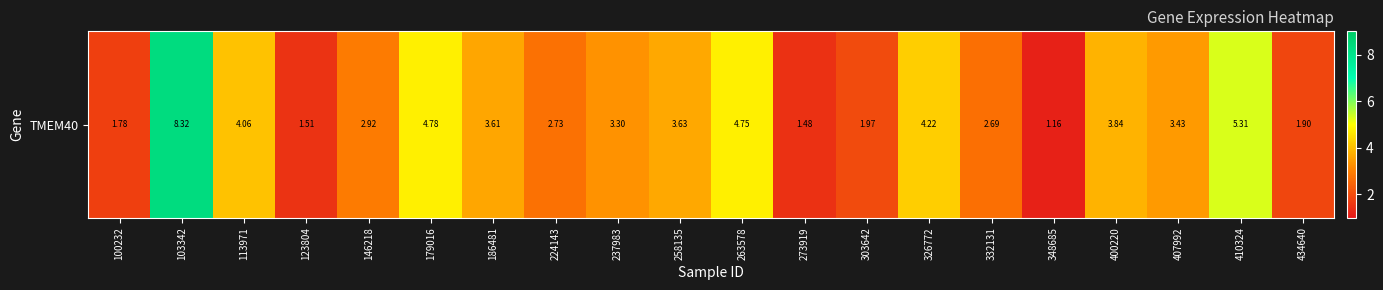

At which label is the value closest to 4?

113971